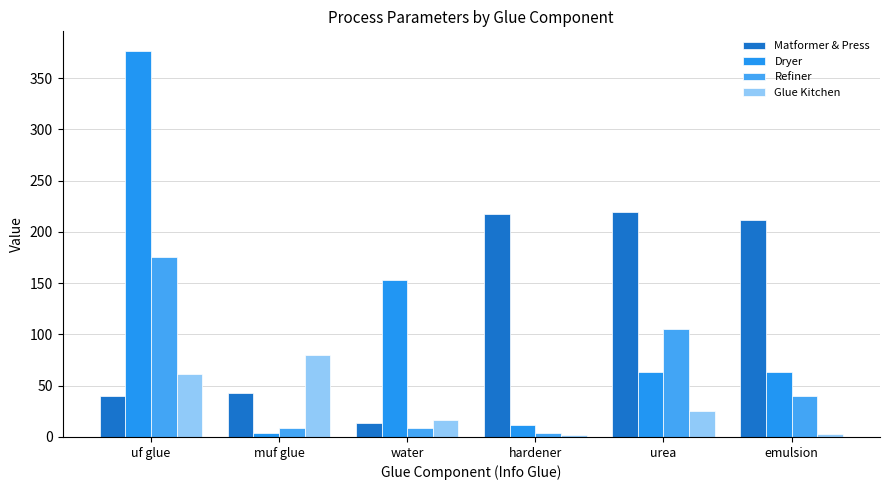

What is the total value across all series at water?

191.7